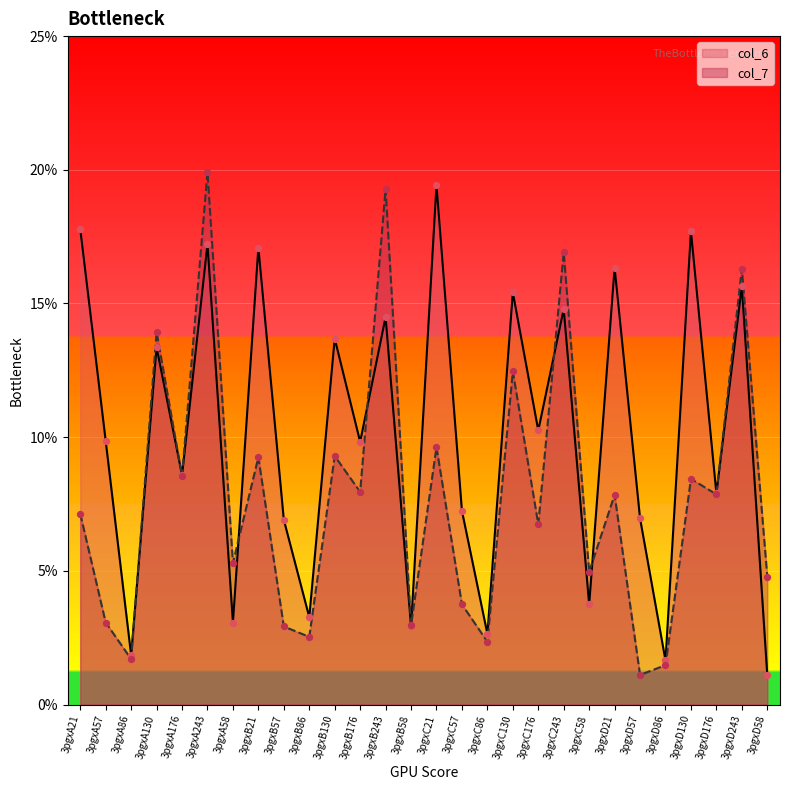

At how many categories does at least one series exceed 11?

12